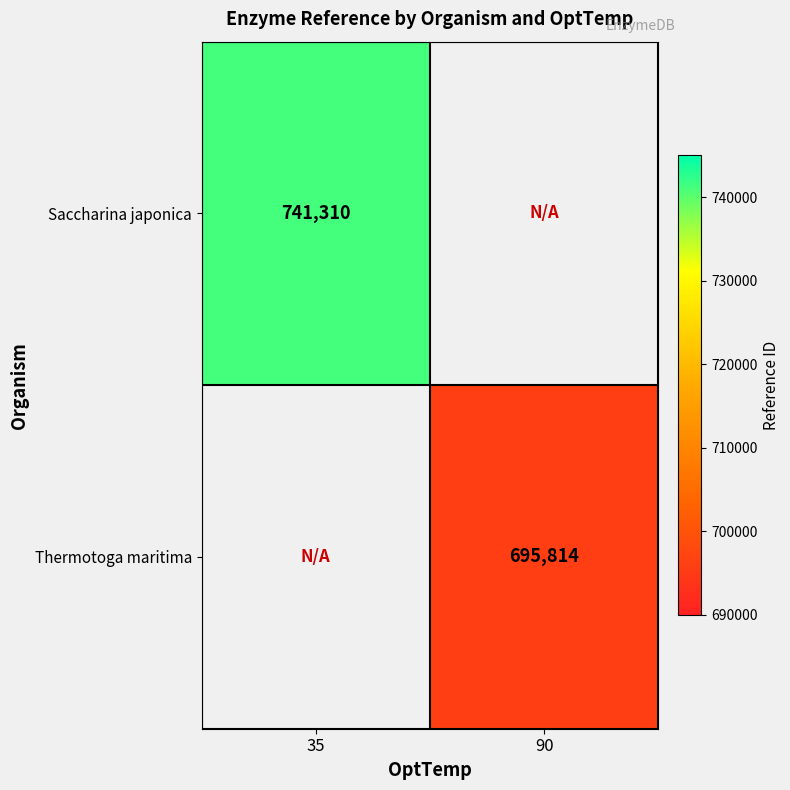

At how many categories does at least one series exceed 708773?

1